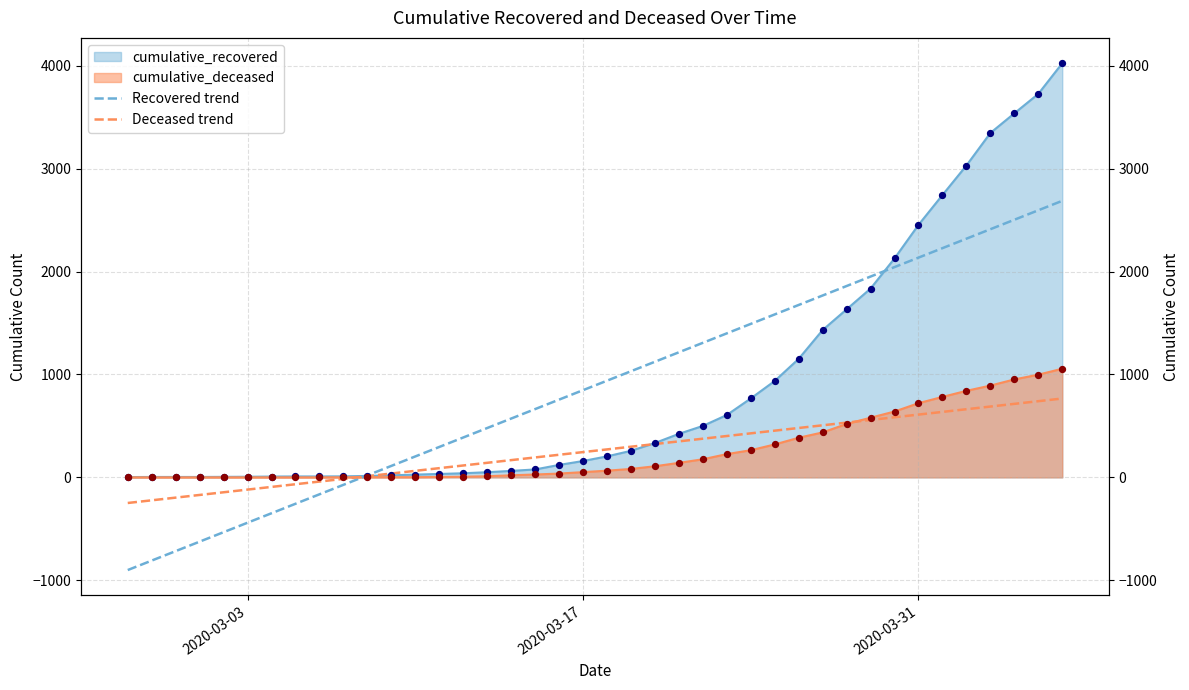

Which series has the largest total across all categories?

Recovered trend